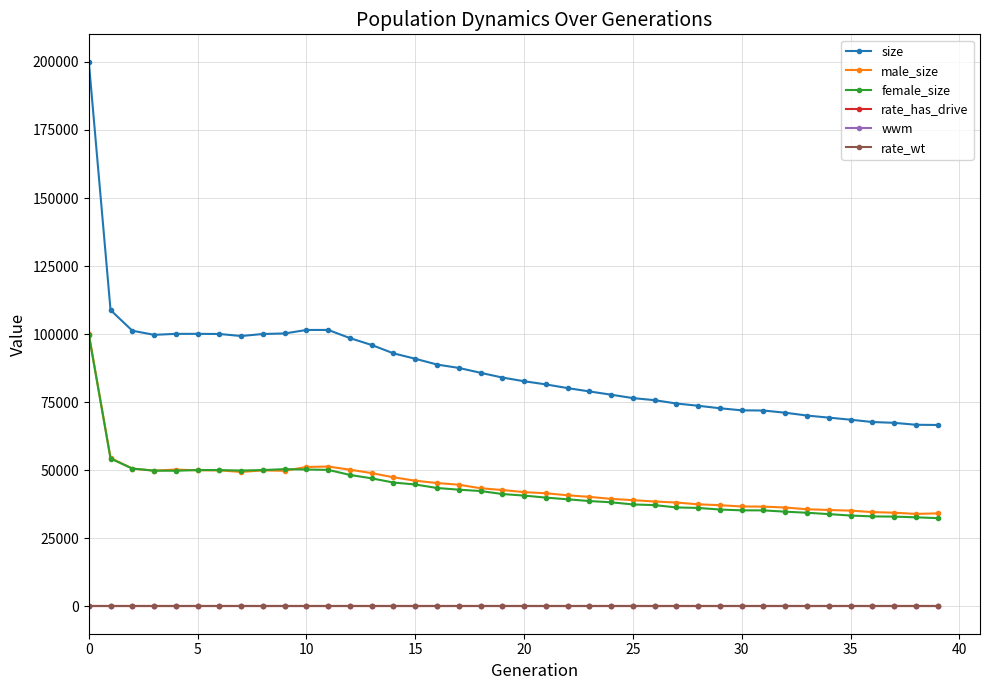

True or false: male_size has more than 2 interior local peaks.

True